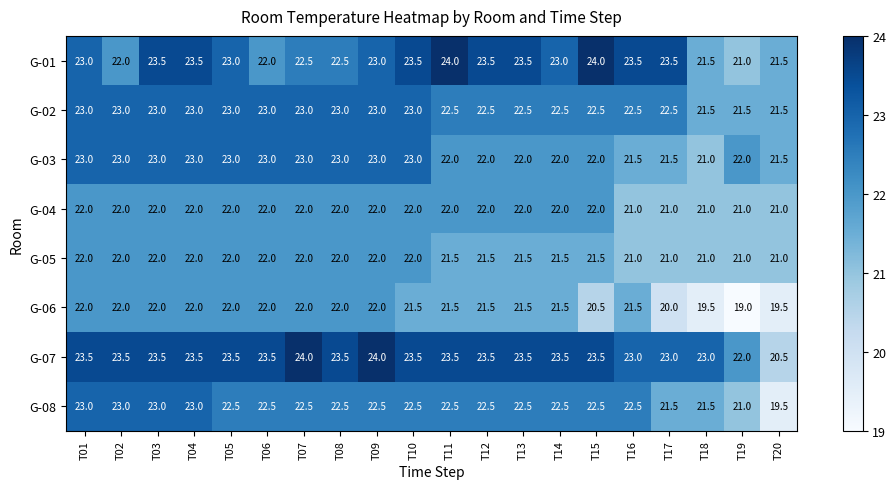

What is the highest value of the G-06 series?

22.0